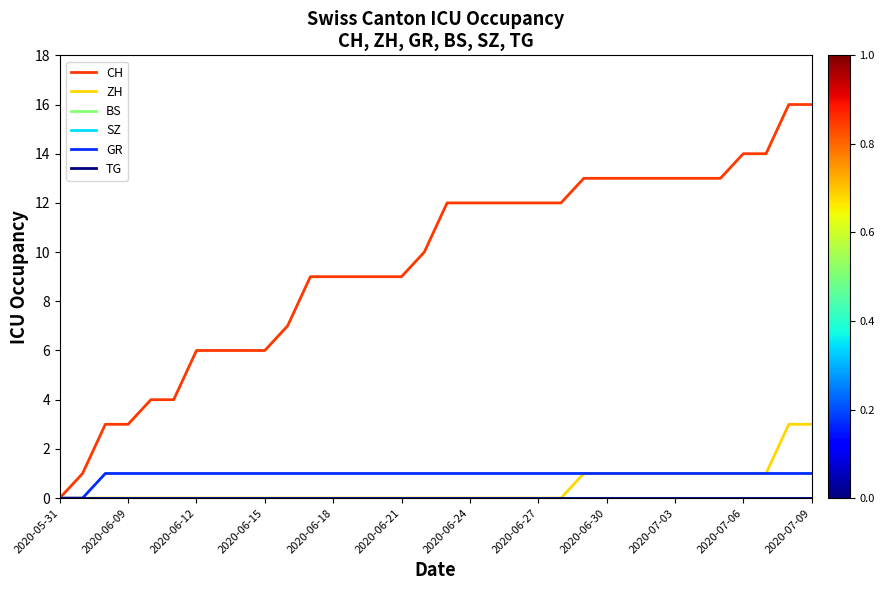

Does the chart display data point markers on the line(s)?

No